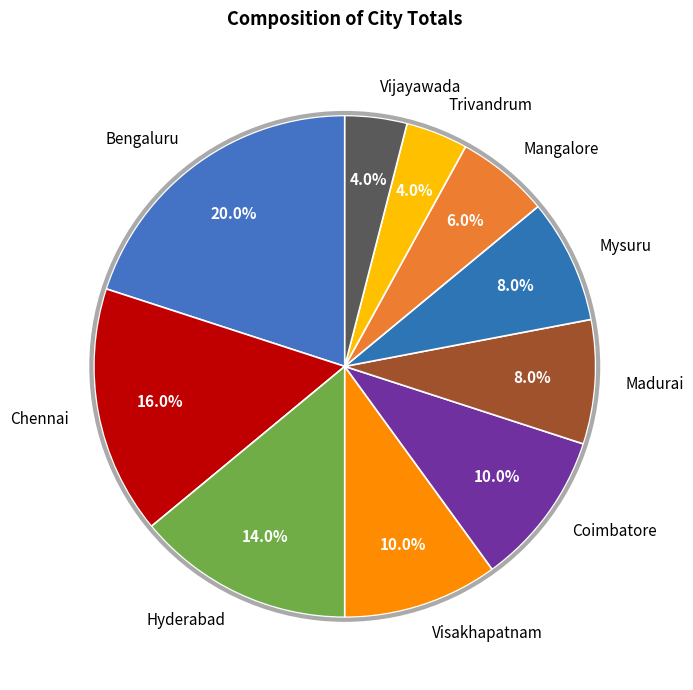

The Bengaluru slice represents 20% of the pie. True or false?

True